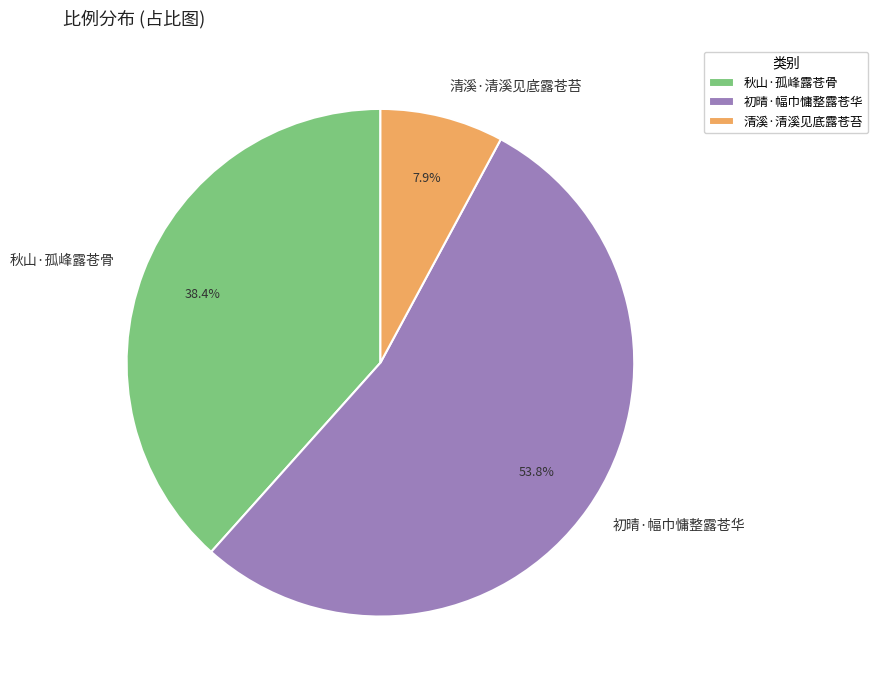

True or false: 初晴·幅巾慵整露苍华 accounts for 54% of the total.

True